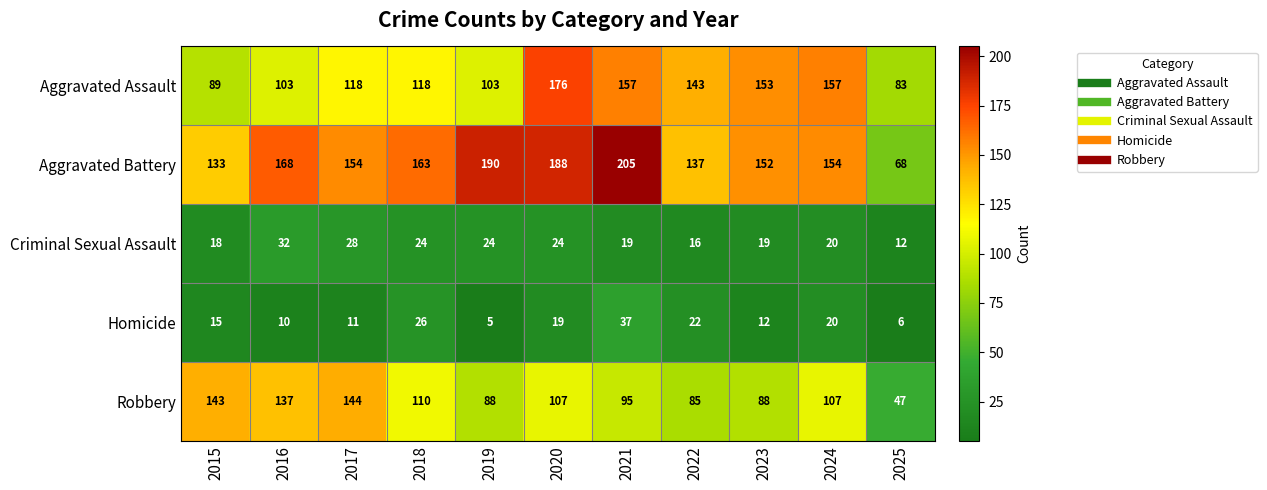

List the series in order of their peak value, lowest first.

Criminal Sexual Assault, Homicide, Robbery, Aggravated Assault, Aggravated Battery